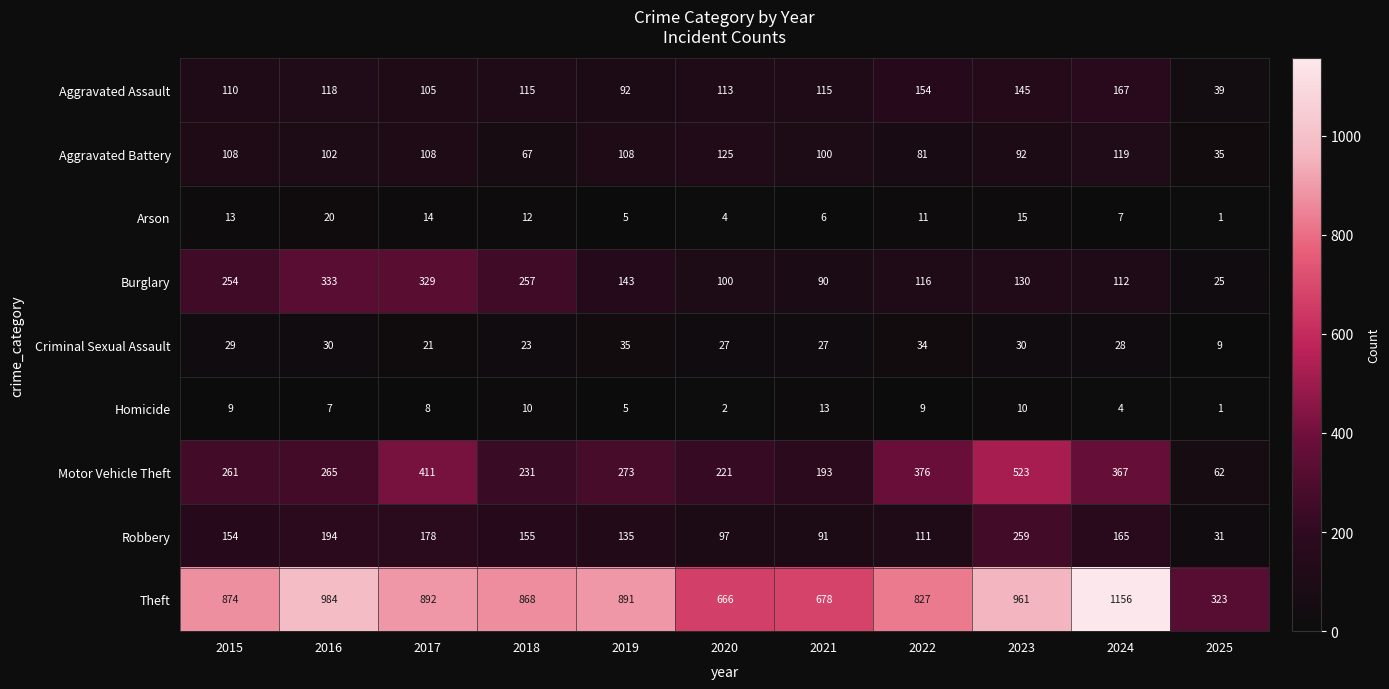

What is the maximum value shown in the chart?

1156